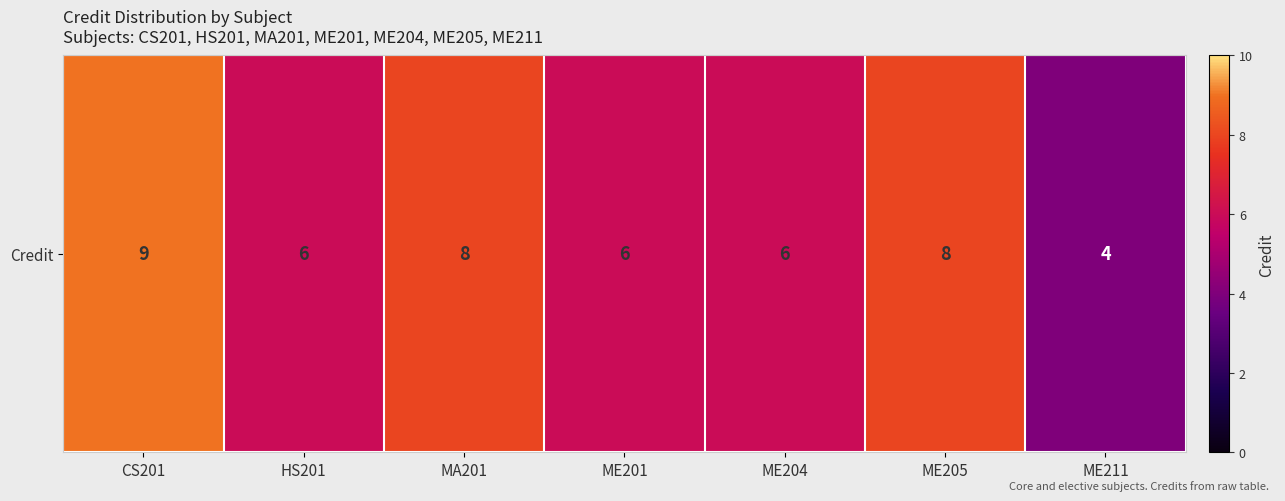

What is the ratio of the value at MA201 to the value at ME211?

2.0